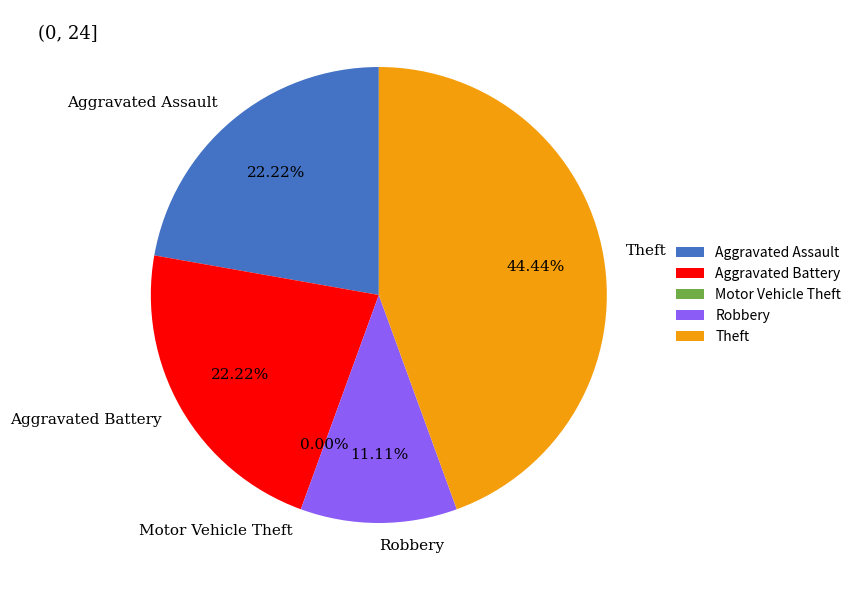

To the nearest percent, what portion does Aggravated Battery represent?

22%